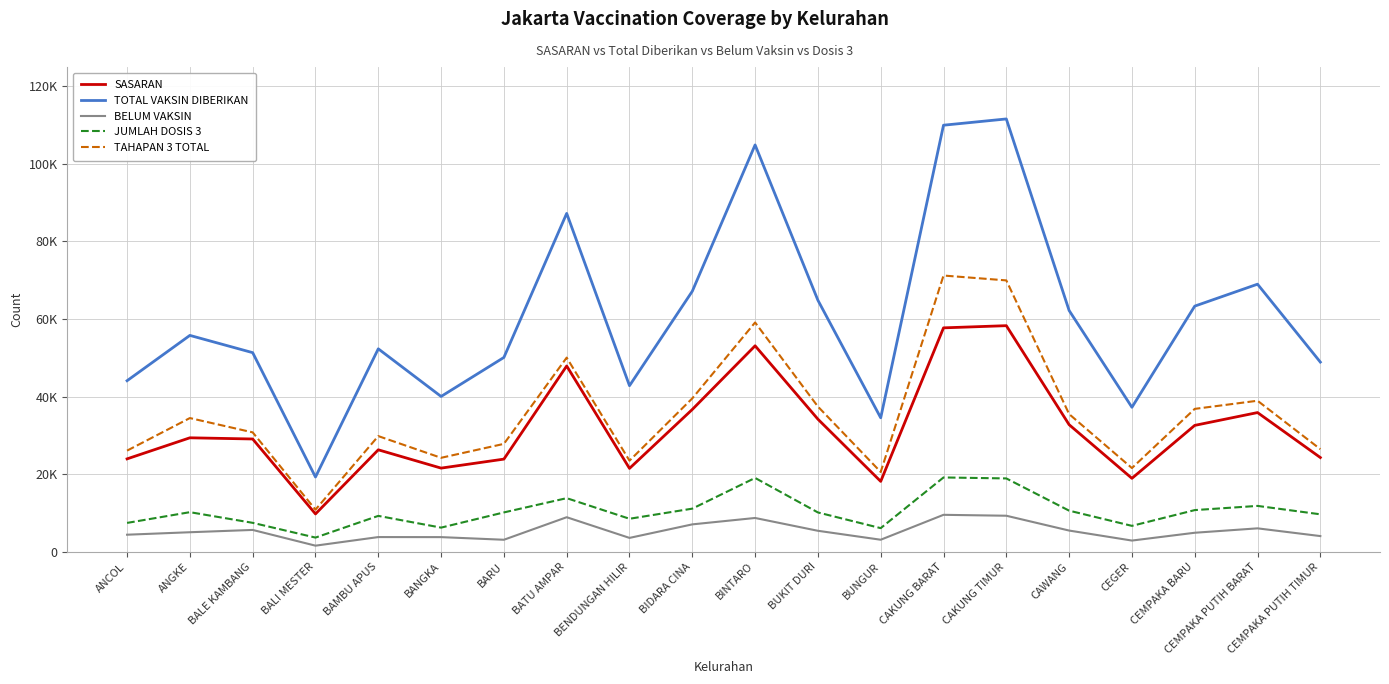

At which category does TAHAPAN 3 TOTAL reach its first local valley?

BALI MESTER